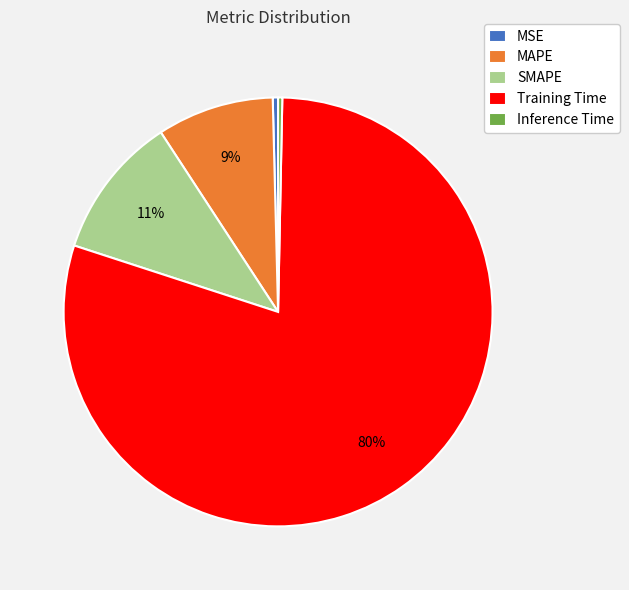

What is the largest slice in the pie chart?

Training Time